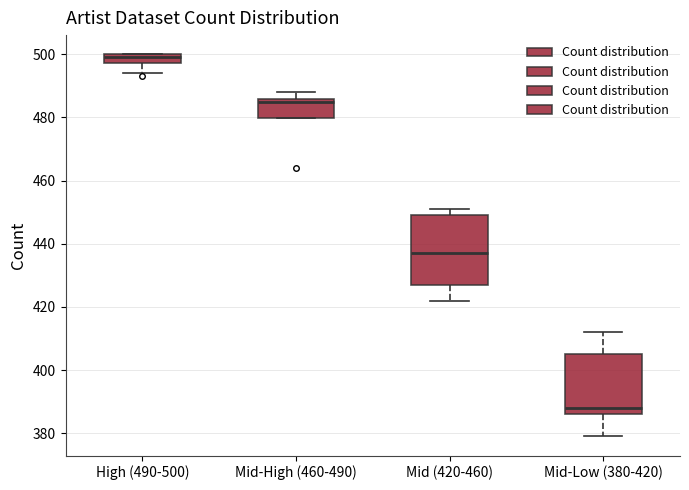

Comparing the boxes themselves (not the whiskers), which one is the tallest?

Mid (420-460)